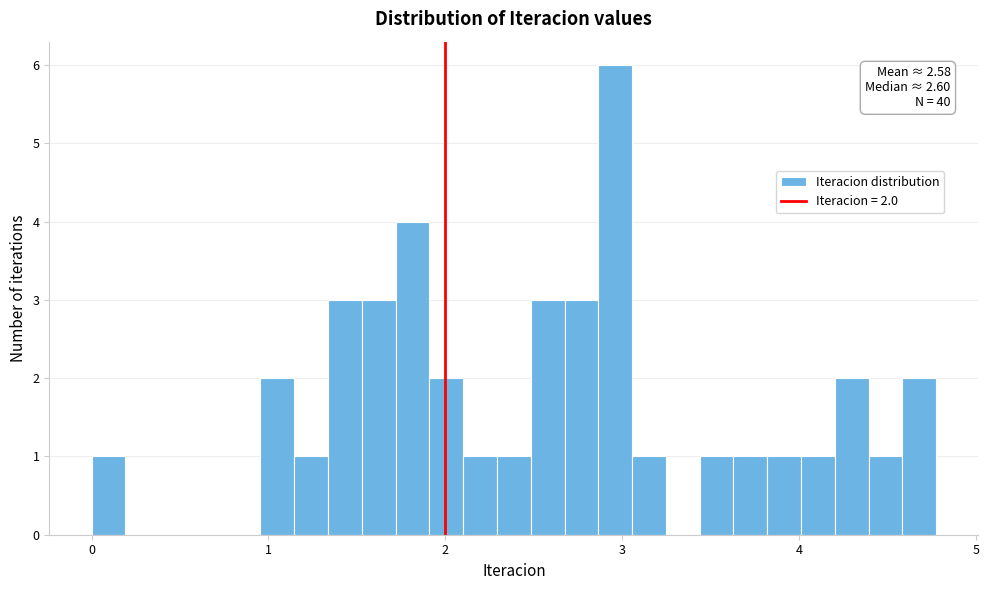

Read against the x-axis, roughly where is the centre of the tallest bar?

3.0